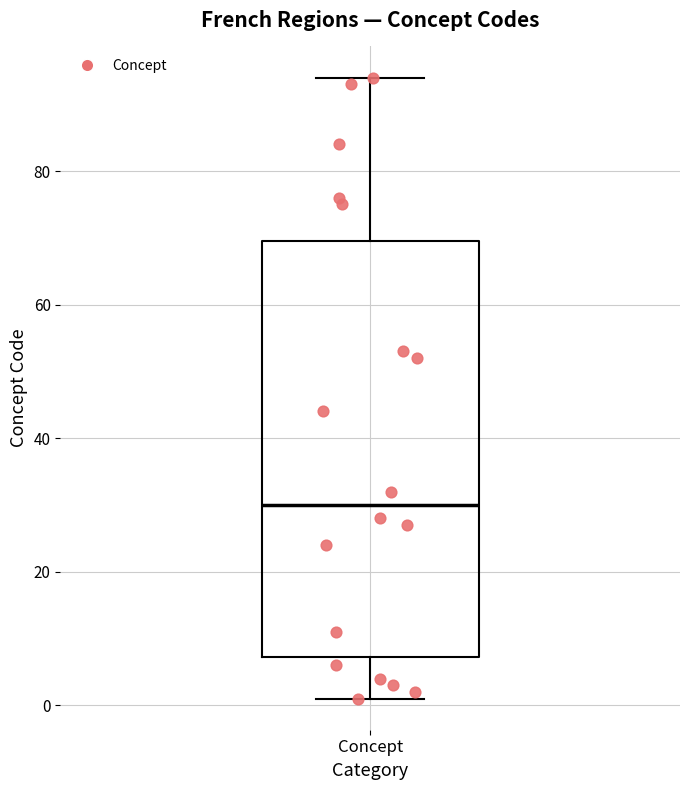

Where does the upper whisker of the box for Concept end on the y-axis? The values are not printed on the chart, so give them approximately, as read against the axis.

94